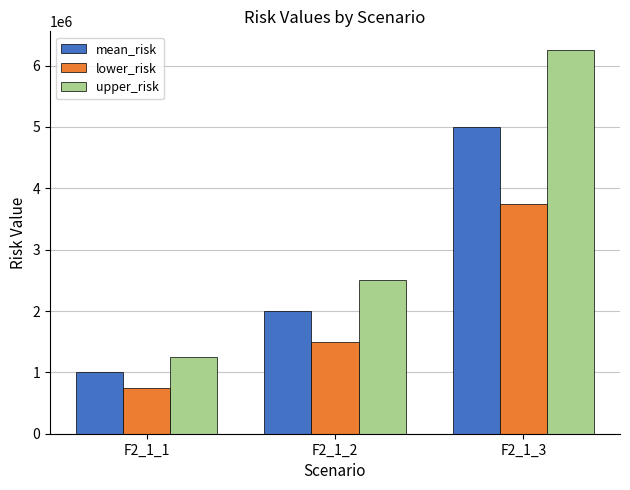

How many groups of bars are there?

3